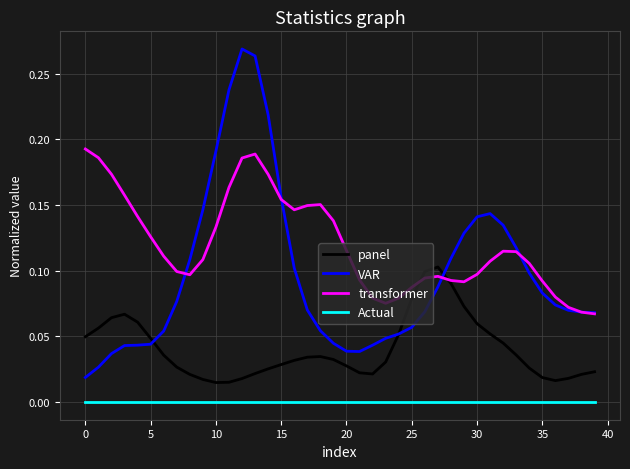

True or false: VAR and Actual intersect in this chart.

False